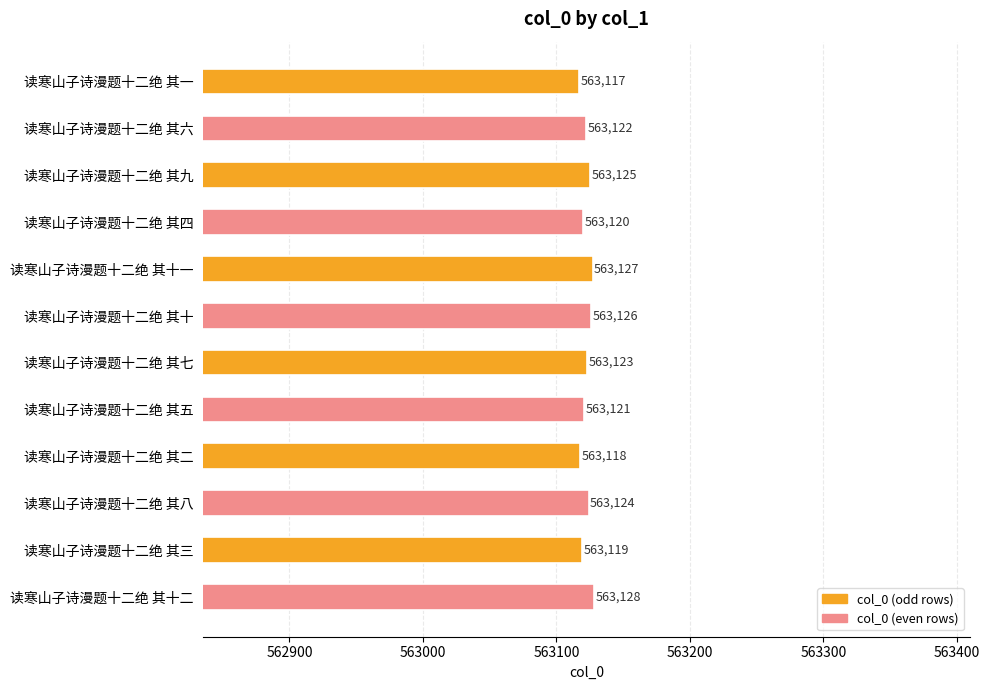

What is the difference between the maximum and minimum values?

11